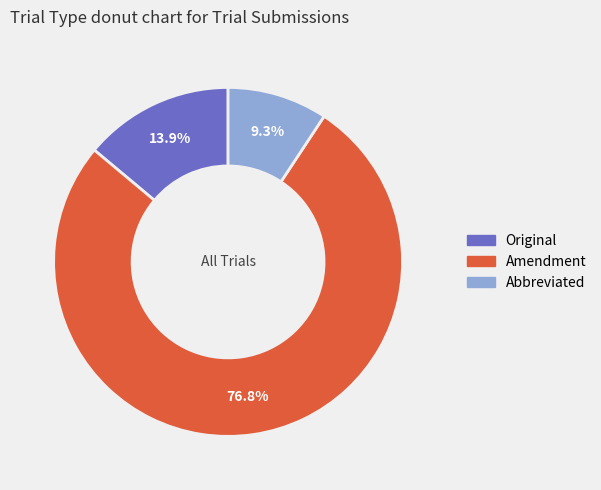

Between Amendment and Abbreviated, which is larger?

Amendment